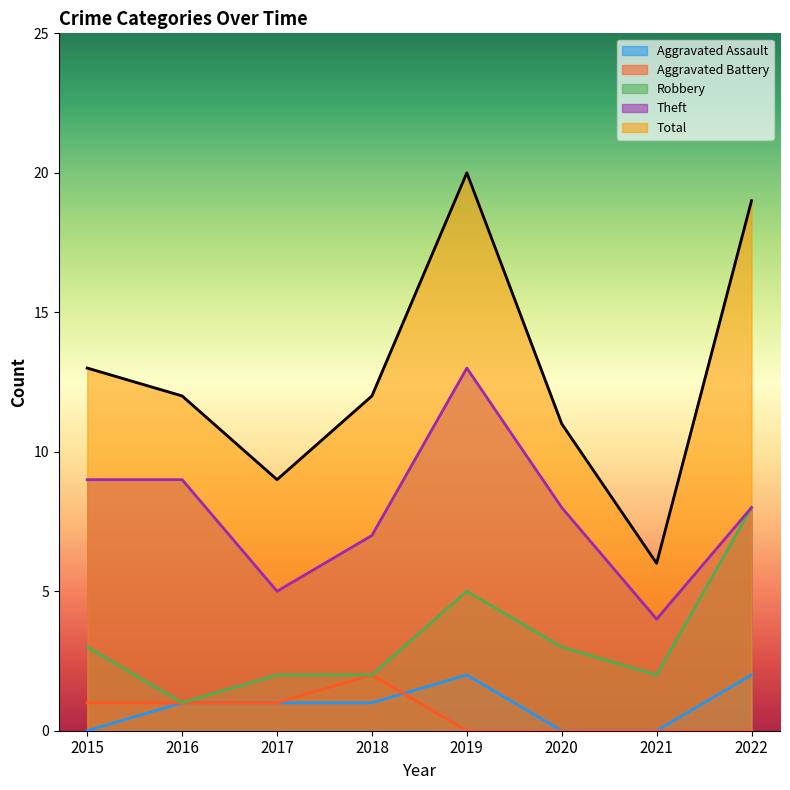

True or false: Total and Aggravated Assault intersect in this chart.

False